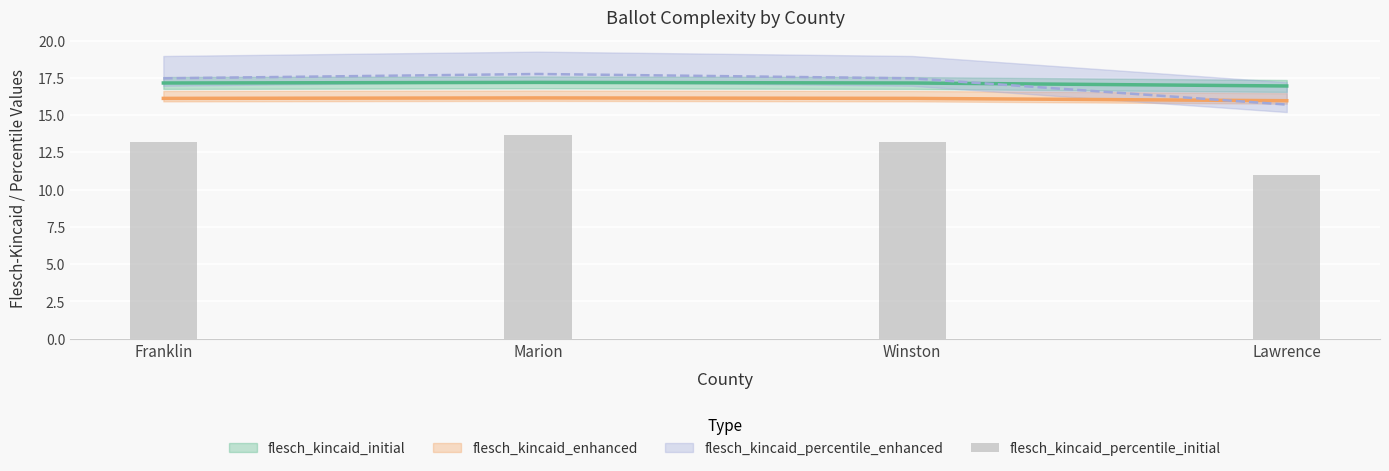

What is the difference between the maximum and minimum values?

2.7